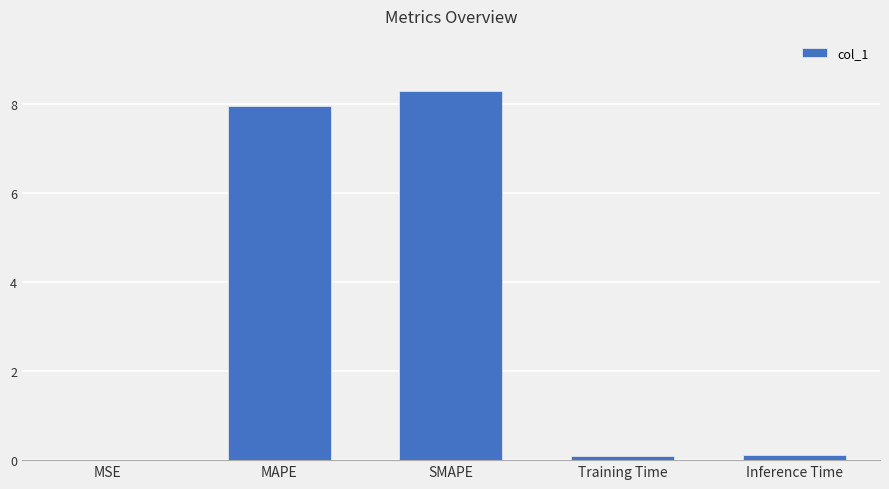

What is the change in value from MAPE to SMAPE?

+0.3